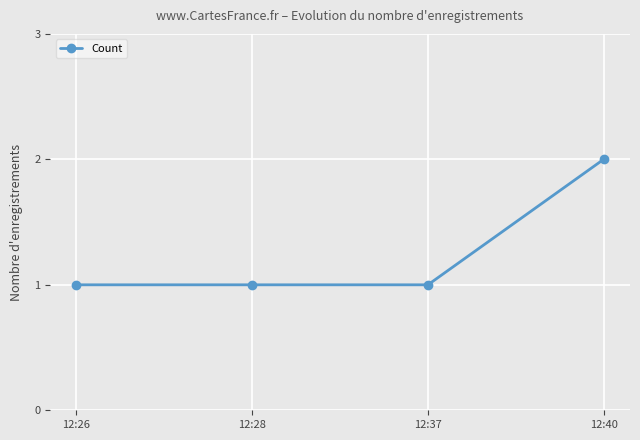

What is the sum of the values at 12:40 and 12:28?

3